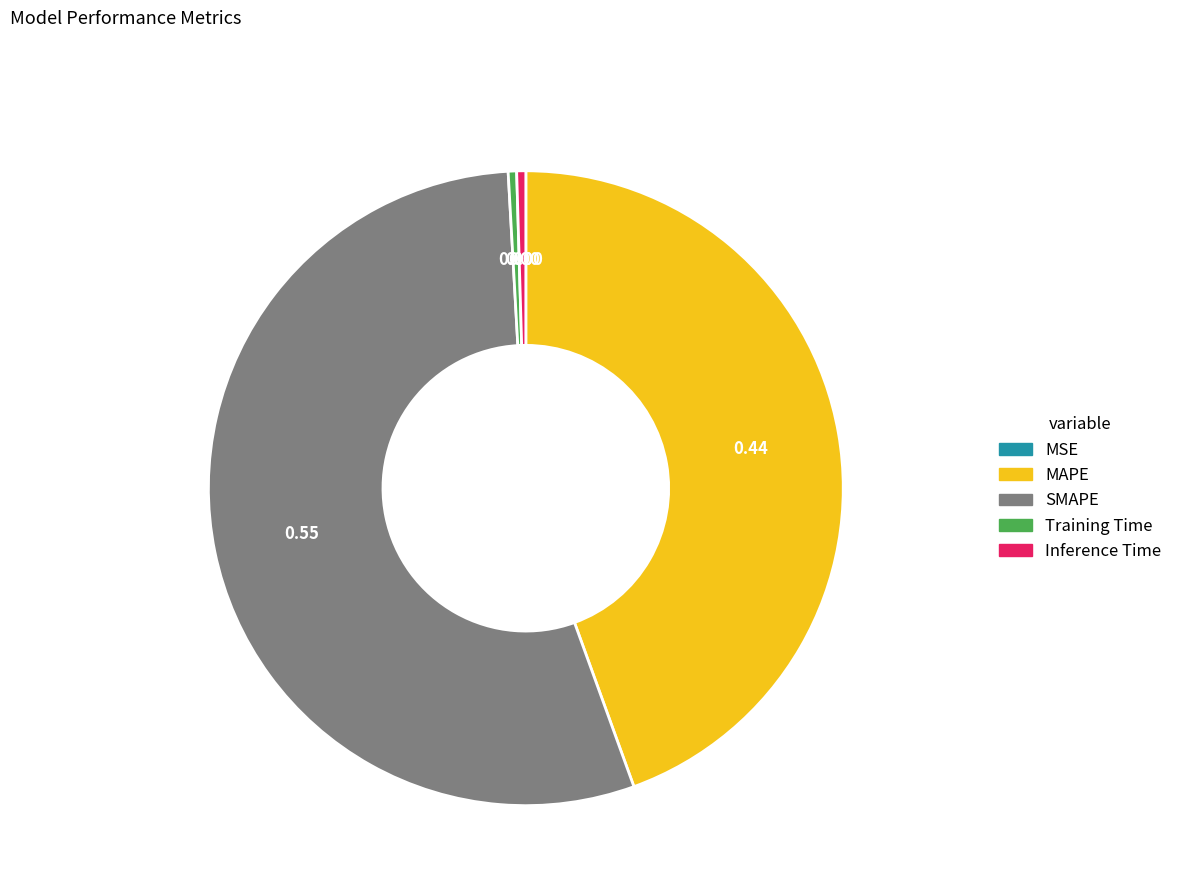

Which has a higher value, Training Time or SMAPE?

SMAPE